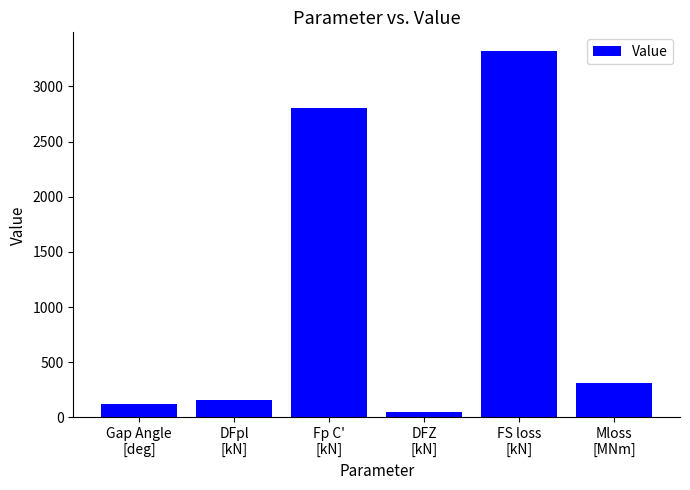

What is the greatest value displayed?

3323.2